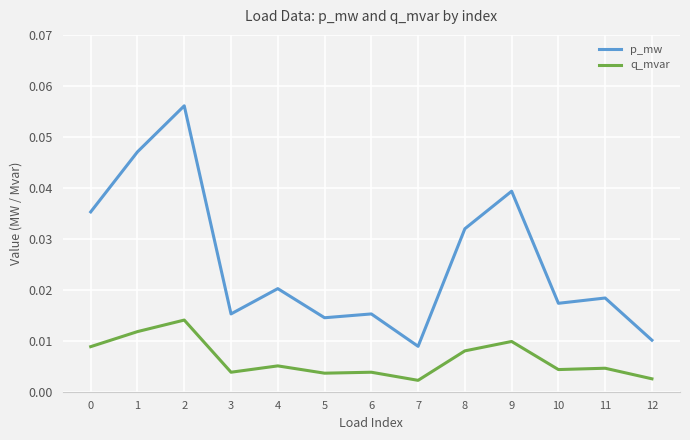

True or false: p_mw and q_mvar cross at least once.

False